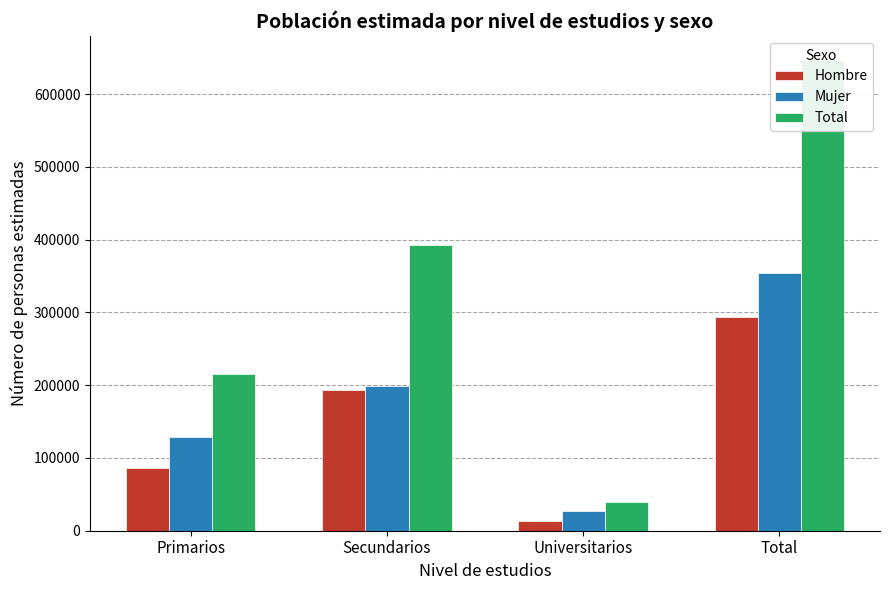

Which has a higher value, Secundarios or Primarios?

Secundarios